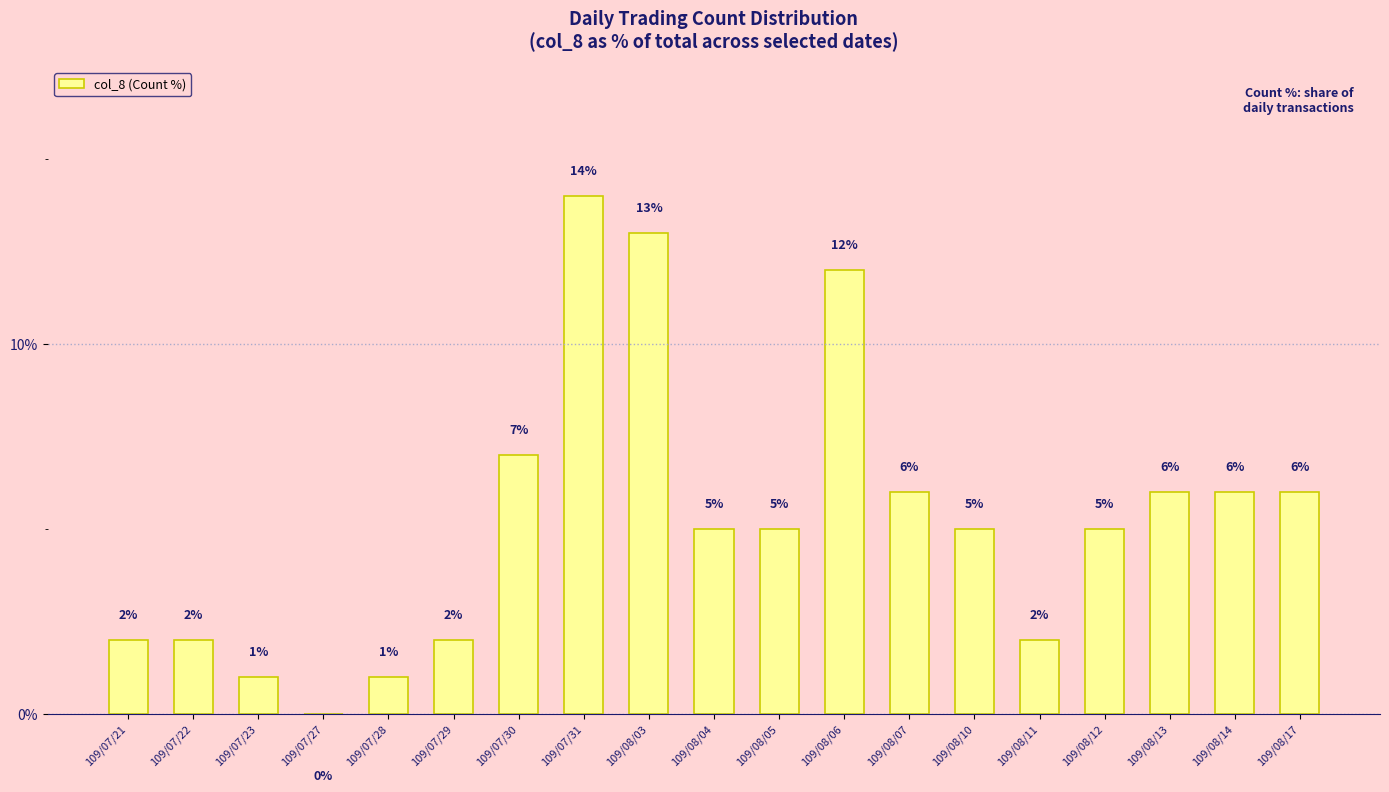

What value does the data have at 109/08/13, to the nearest 10?

10